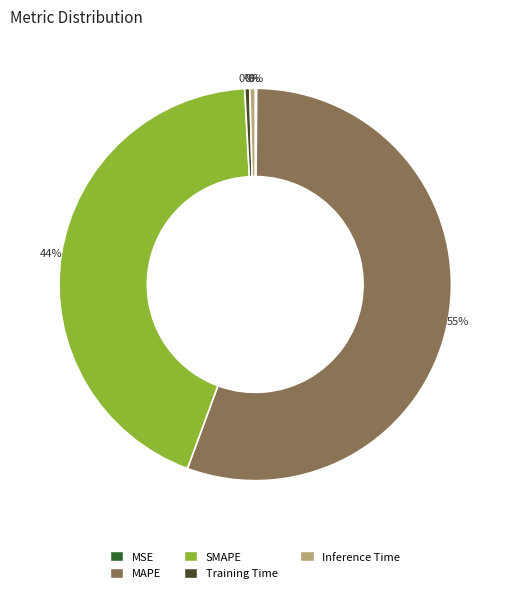

Is the sum of Training Time and Inference Time greater than half?

No